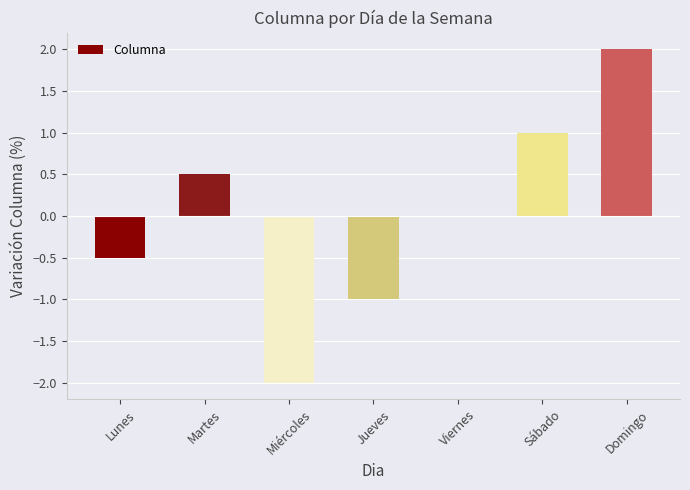

Is it true that the value at Viernes is -1.6?

False